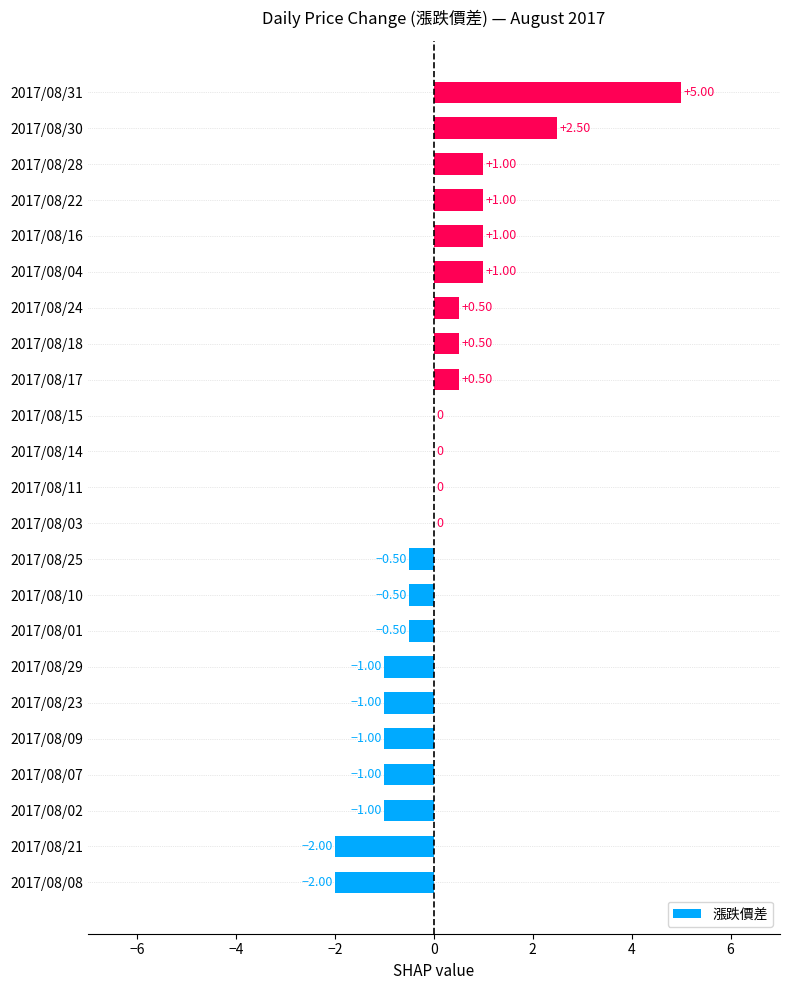

Which has a higher value, 2017/08/09 or 2017/08/24?

2017/08/24